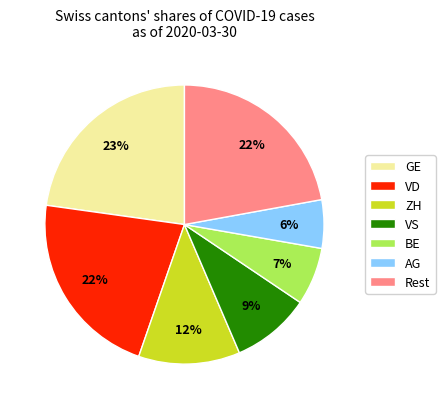

To the nearest percent, what is the difference between the largest and smallest slice percentages?

17%